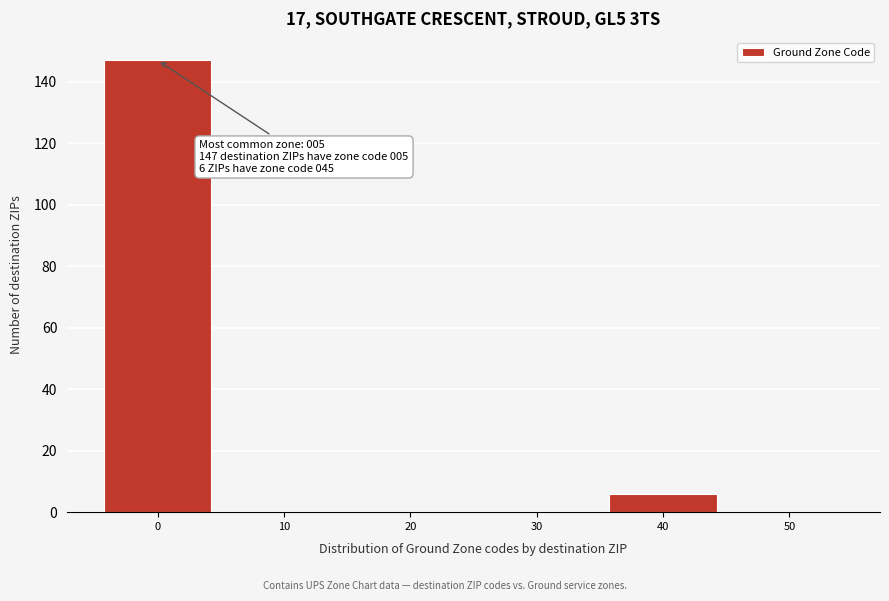

Reading left to right, extract all data points from this chart.

0=147	10=0	20=0	30=0	40=6	50=0